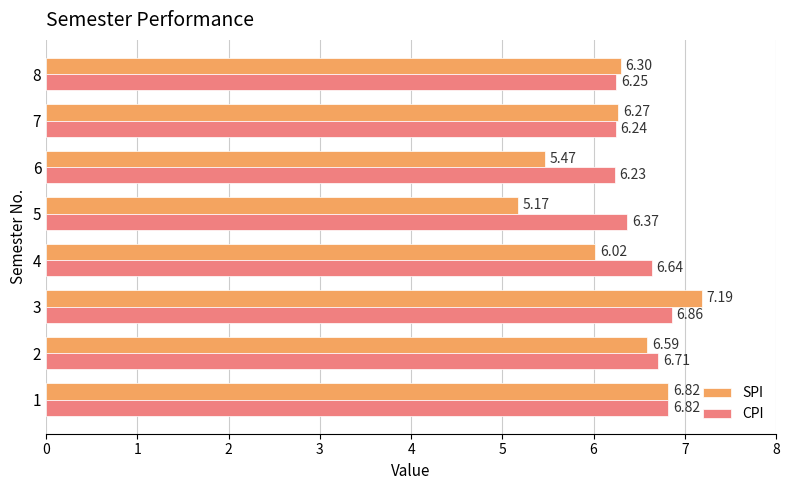

What is the total value across all series at 6?

11.7